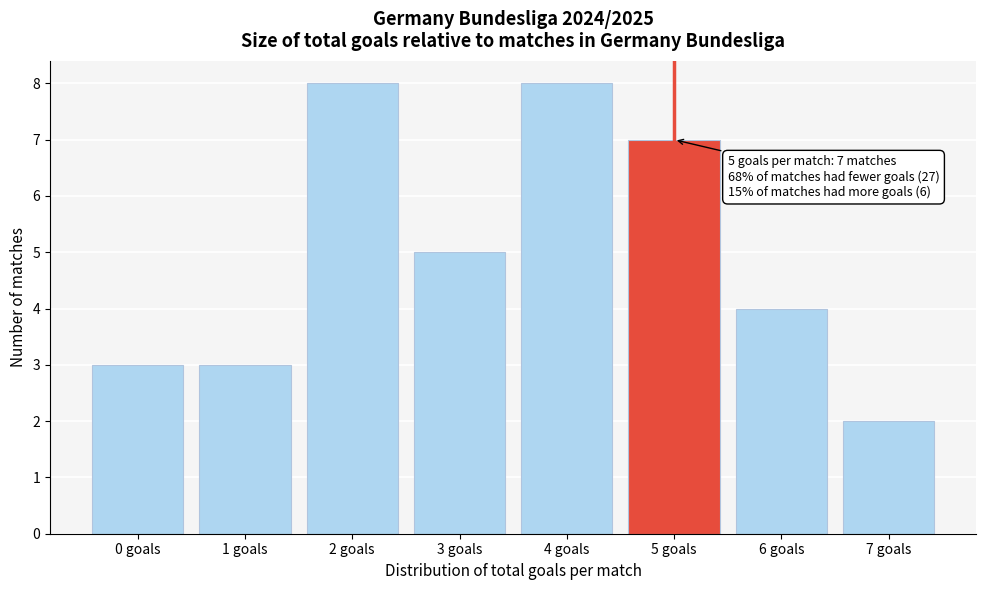

Reading left to right, transcribe all the data shown in this chart.

3	3	8	5	8	7	4	2